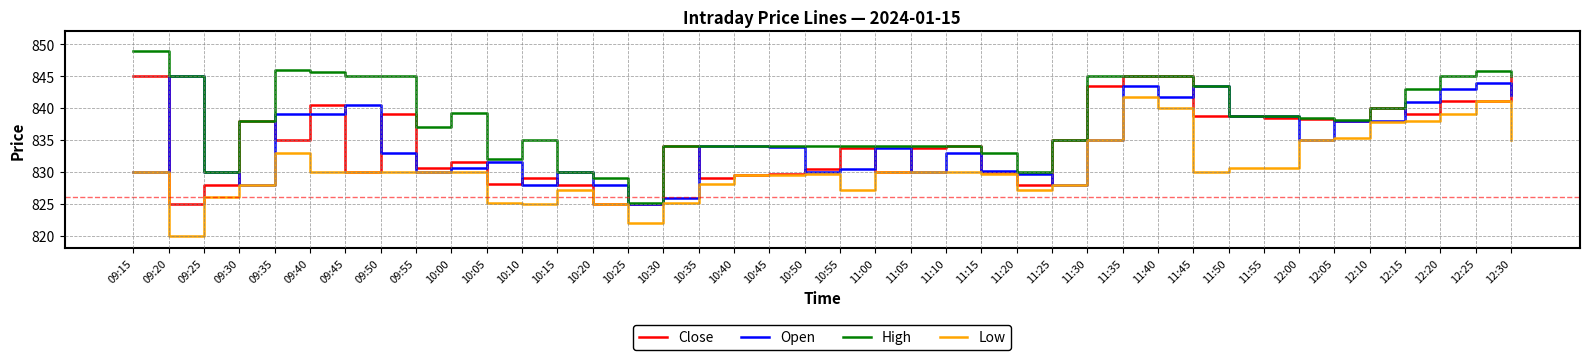

What are all the series names shown in the legend?

Close, Open, High, Low